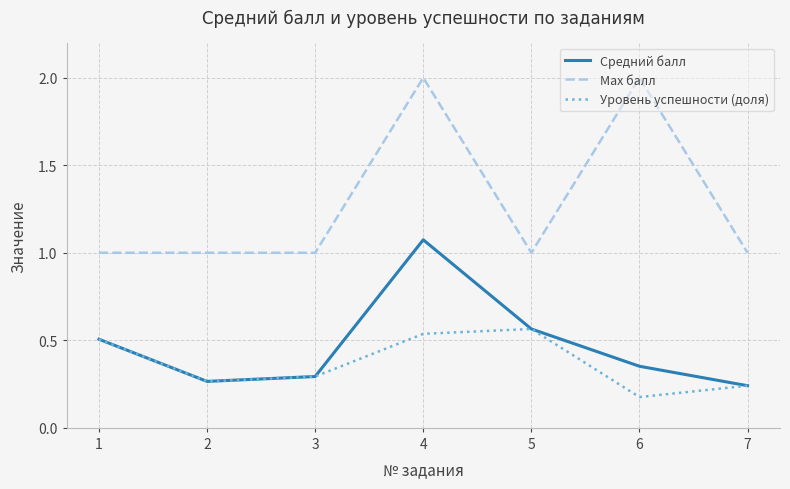

True or false: Уровень успешности (доля) and Max балл intersect in this chart.

False